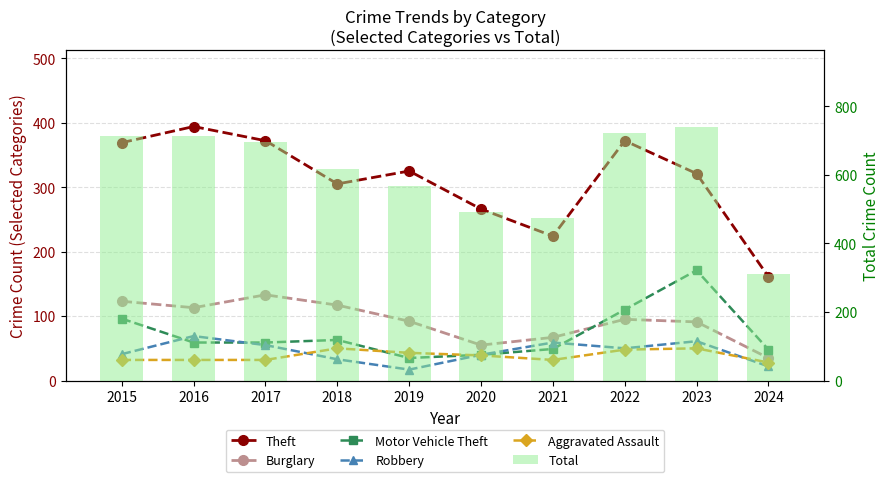

What are all the series names shown in the legend?

Theft, Burglary, Motor Vehicle Theft, Robbery, Aggravated Assault, Total